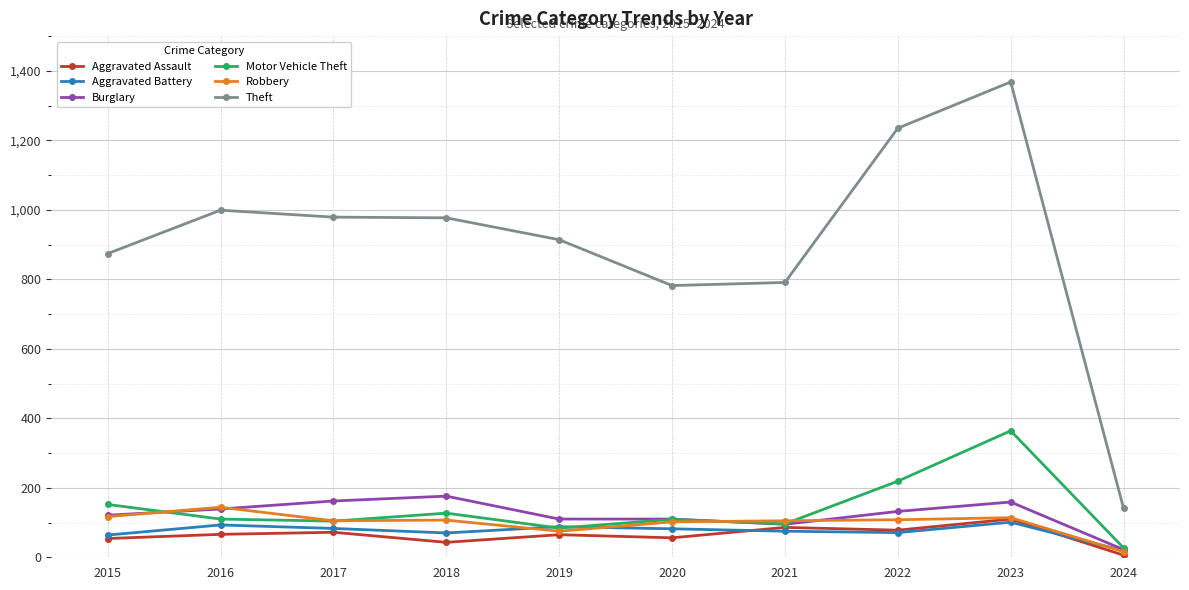

How many categories are shown in the chart?

10